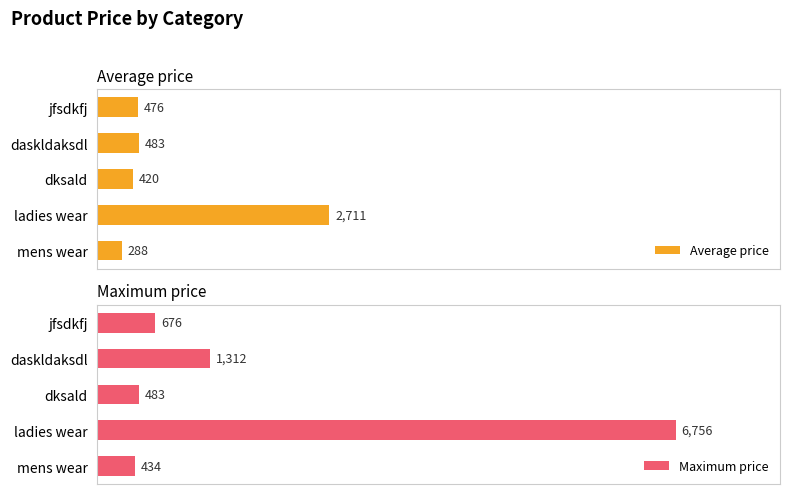

At which label is Average price closest to 1499?

daskldaksdl